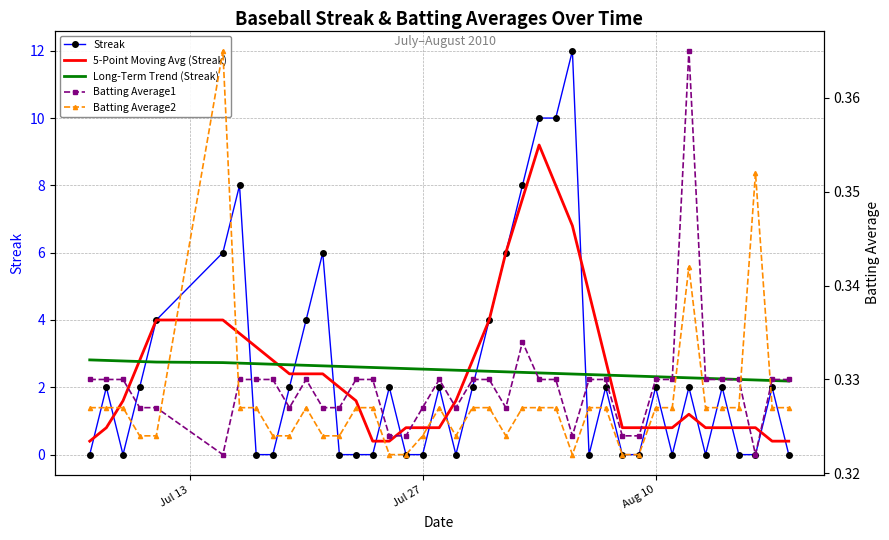

What is the maximum value for 5-Point Moving Avg (Streak)?

9.2